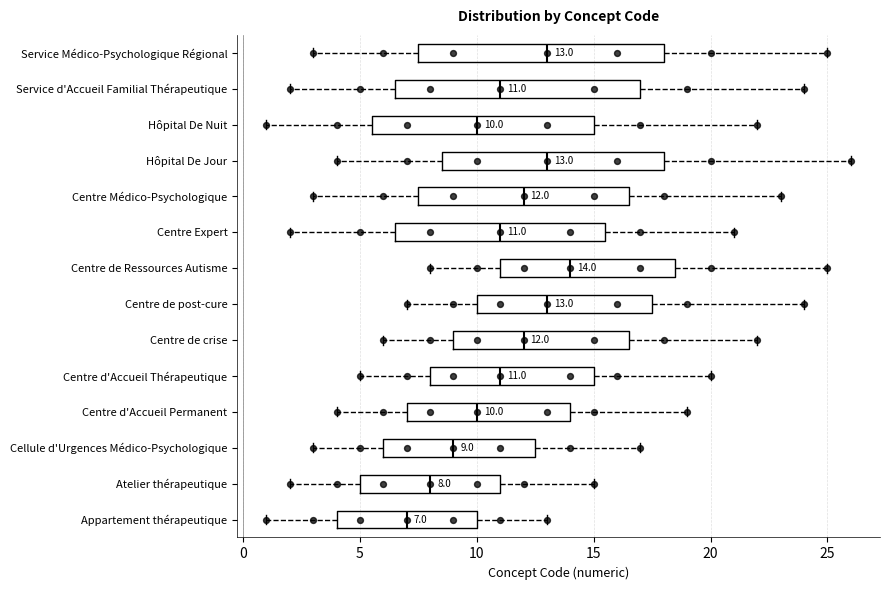

Which box's median line is the furthest to the right?

Centre de Ressources Autisme